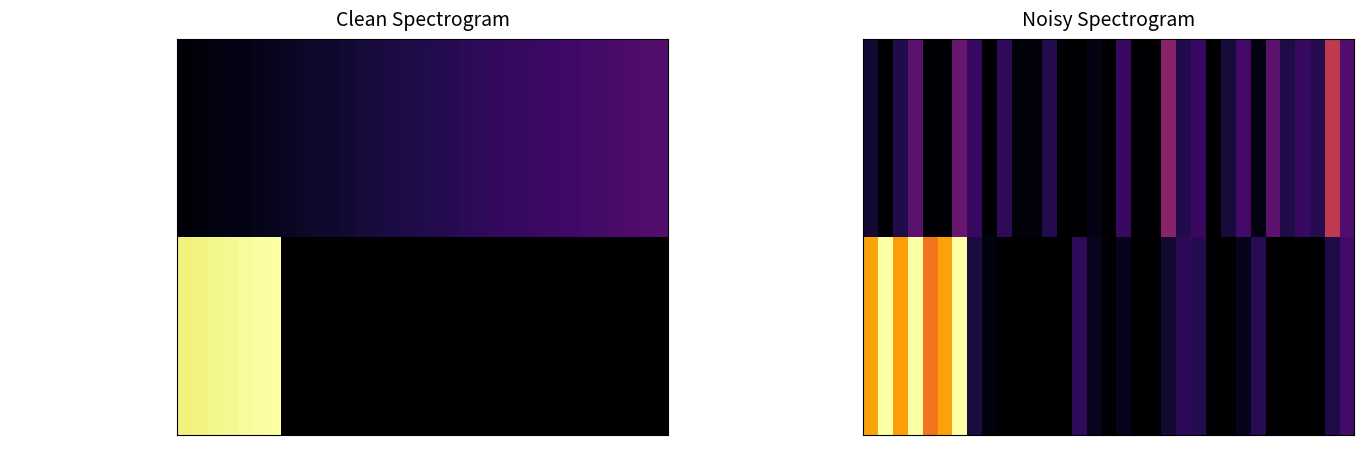

List the series in order of their peak value, highest first.

COSOLAPA, ACATLAN DE PEREZ FIGUEROA